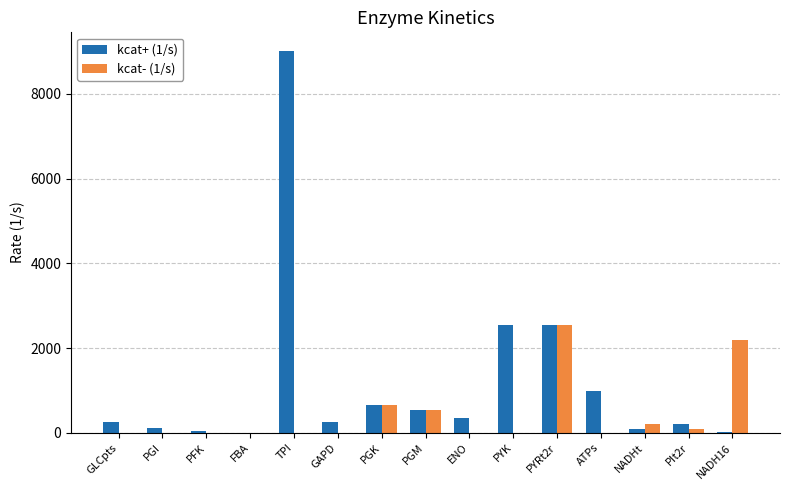

Which series has the largest total across all categories?

kcat+ (1/s)